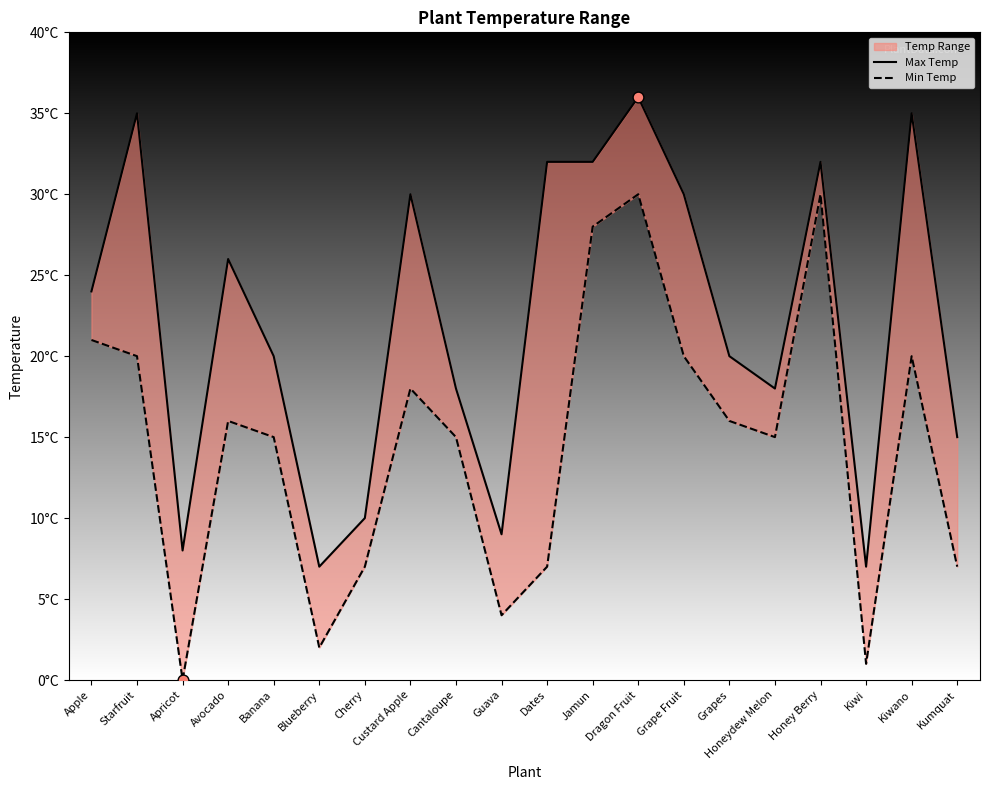

Which series has the widest spread of Y values?

Min Temp